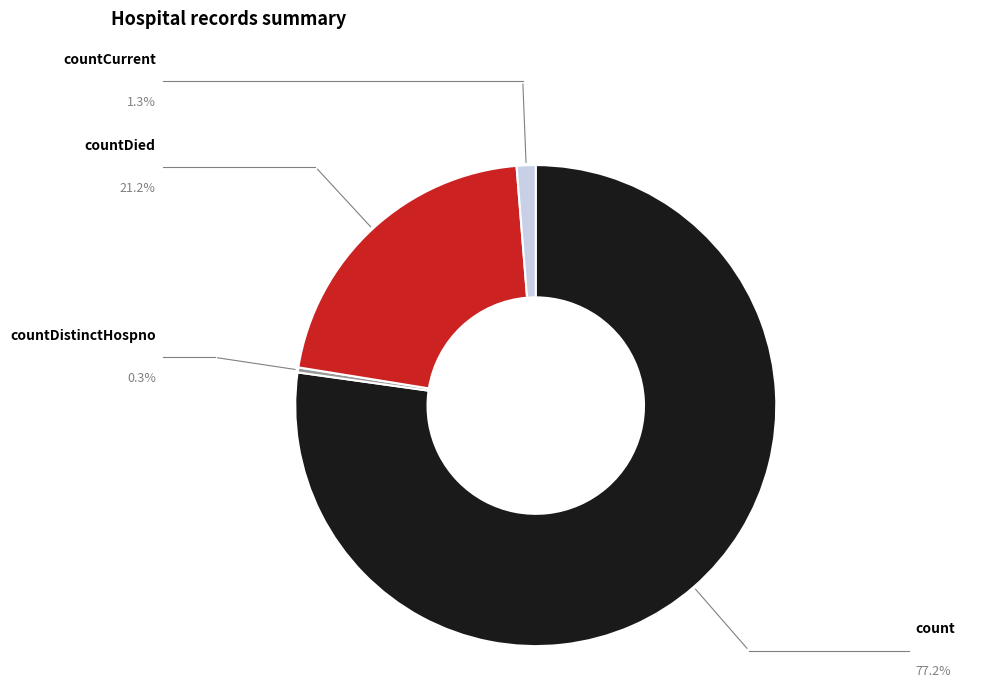

The count slice represents 68% of the pie. True or false?

False